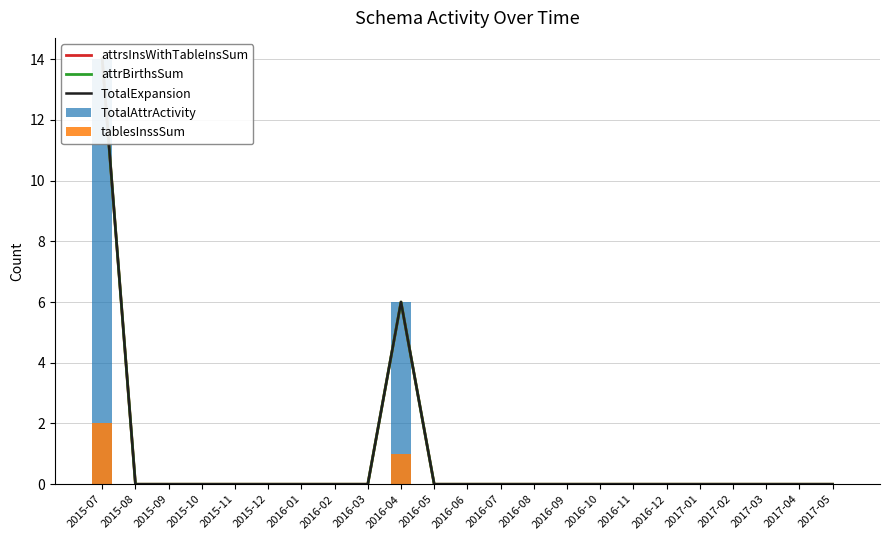

Reading left to right, what are all the values shown in this chart?

attrsInsWithTableInsSum: 2015-07=14	2015-08=0	2015-09=0	2015-10=0	2015-11=0	2015-12=0	2016-01=0	2016-02=0	2016-03=0	2016-04=6	2016-05=0	2016-06=0	2016-07=0	2016-08=0	2016-09=0	2016-10=0	2016-11=0	2016-12=0	2017-01=0	2017-02=0	2017-03=0	2017-04=0	2017-05=0
attrBirthsSum: 2015-07=14	2015-08=0	2015-09=0	2015-10=0	2015-11=0	2015-12=0	2016-01=0	2016-02=0	2016-03=0	2016-04=6	2016-05=0	2016-06=0	2016-07=0	2016-08=0	2016-09=0	2016-10=0	2016-11=0	2016-12=0	2017-01=0	2017-02=0	2017-03=0	2017-04=0	2017-05=0
TotalExpansion: 2015-07=14	2015-08=0	2015-09=0	2015-10=0	2015-11=0	2015-12=0	2016-01=0	2016-02=0	2016-03=0	2016-04=6	2016-05=0	2016-06=0	2016-07=0	2016-08=0	2016-09=0	2016-10=0	2016-11=0	2016-12=0	2017-01=0	2017-02=0	2017-03=0	2017-04=0	2017-05=0
TotalAttrActivity: 2015-07=14	2015-08=0	2015-09=0	2015-10=0	2015-11=0	2015-12=0	2016-01=0	2016-02=0	2016-03=0	2016-04=6	2016-05=0	2016-06=0	2016-07=0	2016-08=0	2016-09=0	2016-10=0	2016-11=0	2016-12=0	2017-01=0	2017-02=0	2017-03=0	2017-04=0	2017-05=0
tablesInssSum: 2015-07=2	2015-08=0	2015-09=0	2015-10=0	2015-11=0	2015-12=0	2016-01=0	2016-02=0	2016-03=0	2016-04=1	2016-05=0	2016-06=0	2016-07=0	2016-08=0	2016-09=0	2016-10=0	2016-11=0	2016-12=0	2017-01=0	2017-02=0	2017-03=0	2017-04=0	2017-05=0